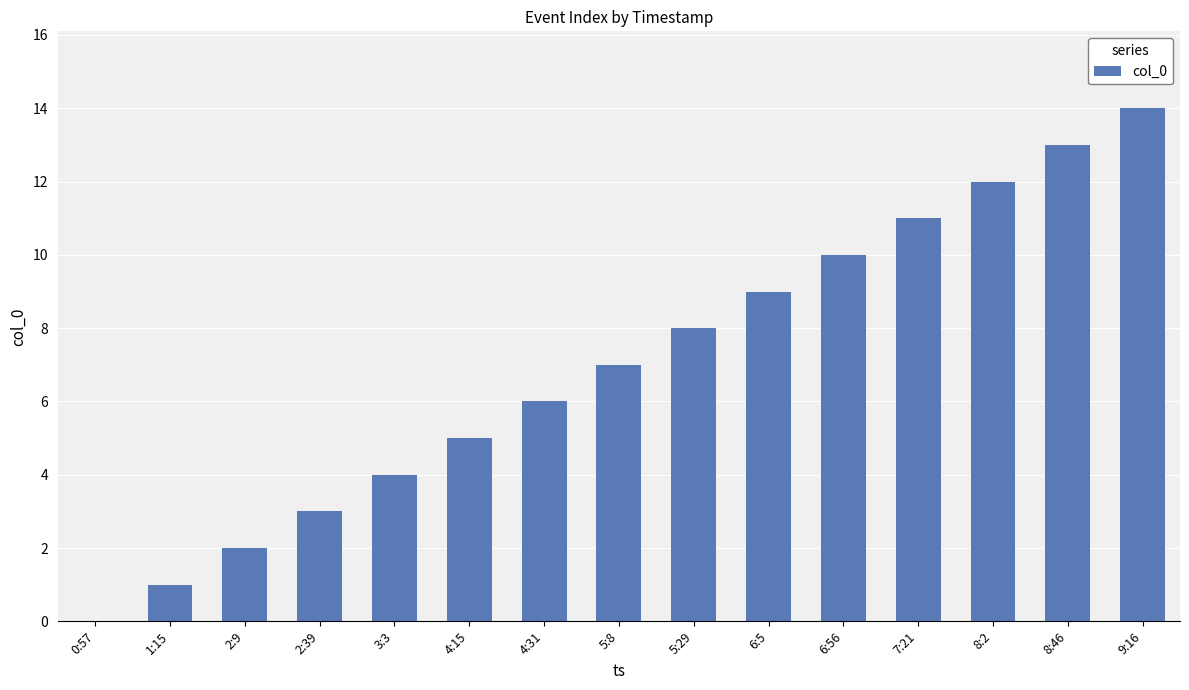

The value at 0:57 is 9. True or false?

False